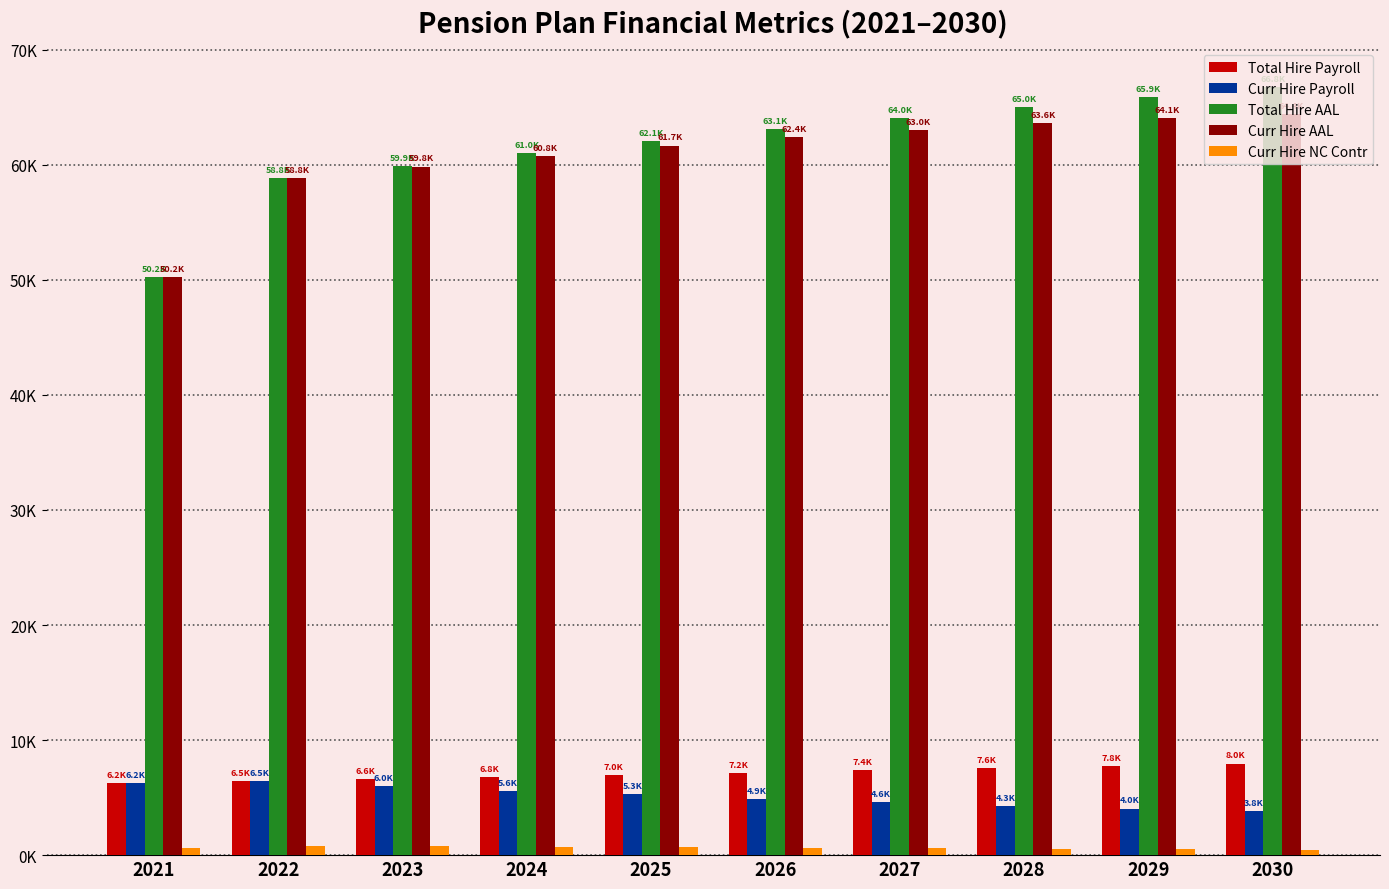

How many bars are there in each group?

5